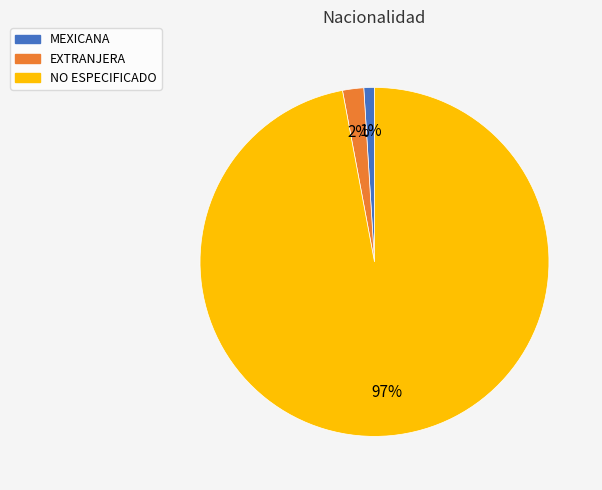

Is the sum of NO ESPECIFICADO and EXTRANJERA greater than half?

Yes